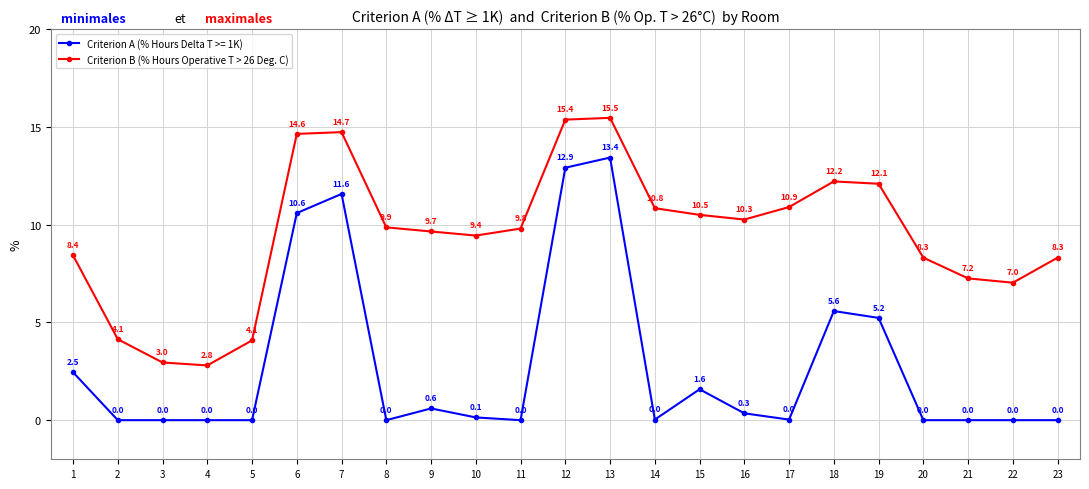

Count the number of categories in the chart.

23